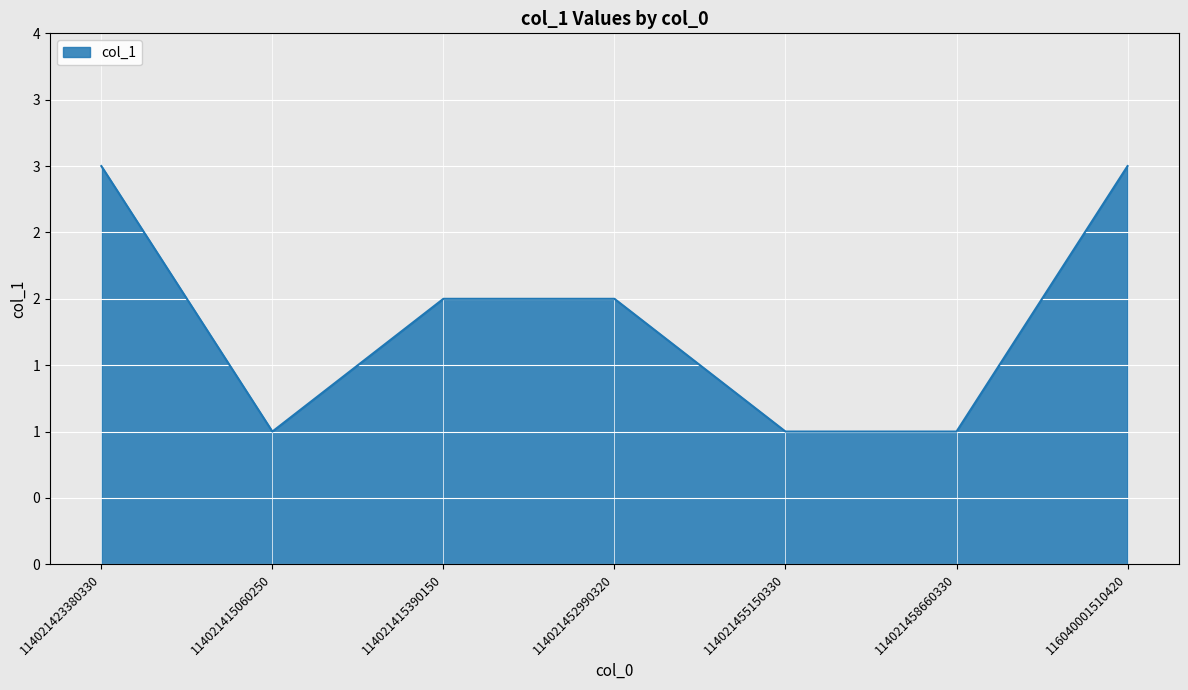

What position from the right is 114021455150330?

3